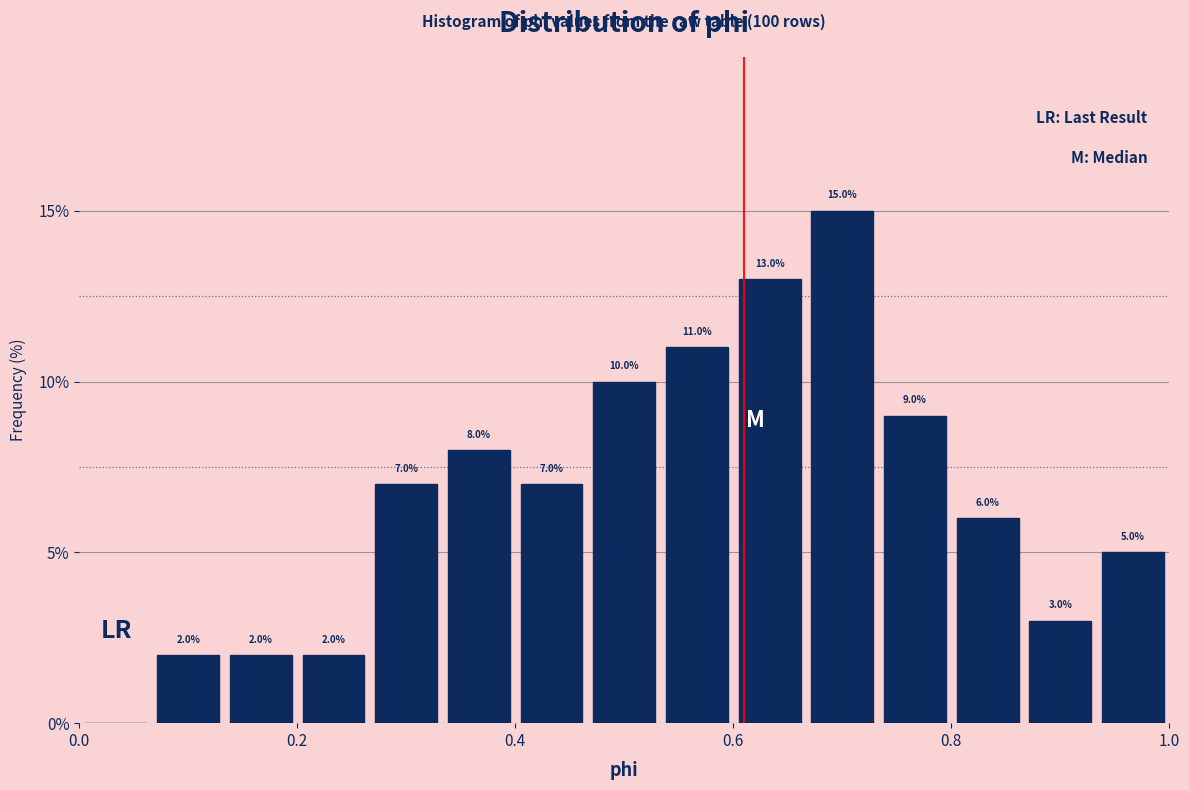

Read against the x-axis, roughly where is the centre of the tallest bar?

0.70